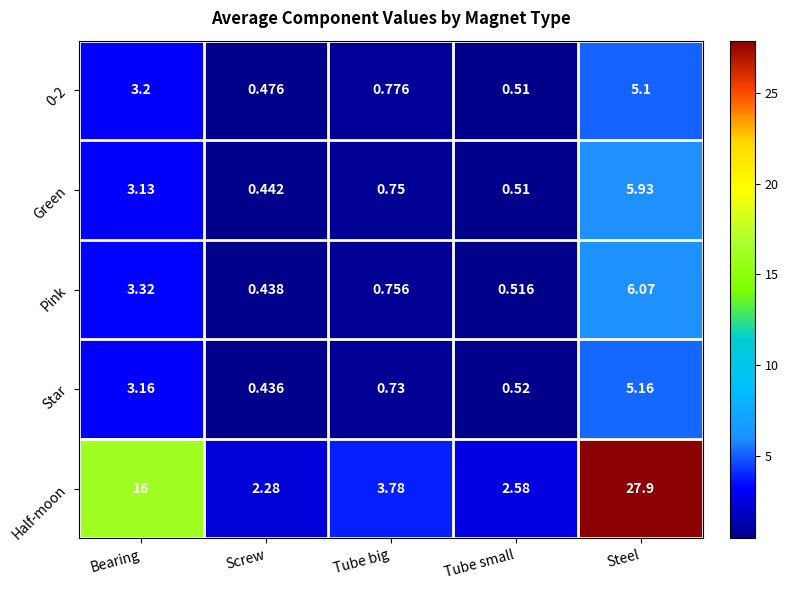

Rank the categories by 0-2 value from lowest to highest.

Screw, Tube small, Tube big, Bearing, Steel